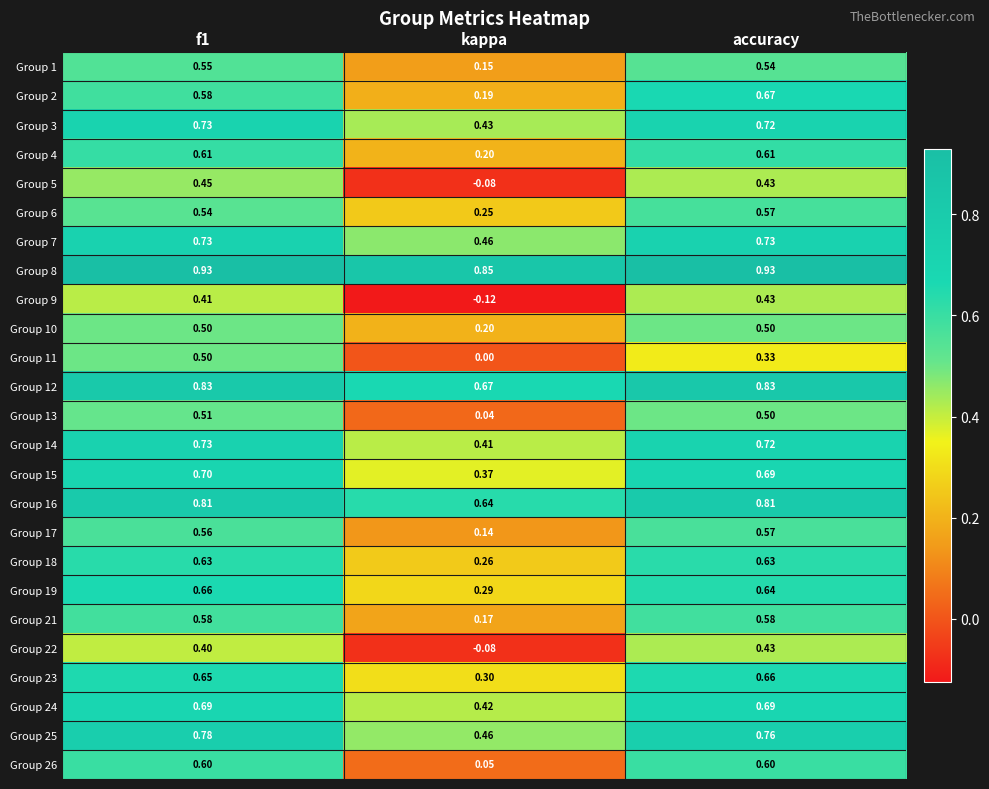

Which category has the lowest value across all series?

kappa